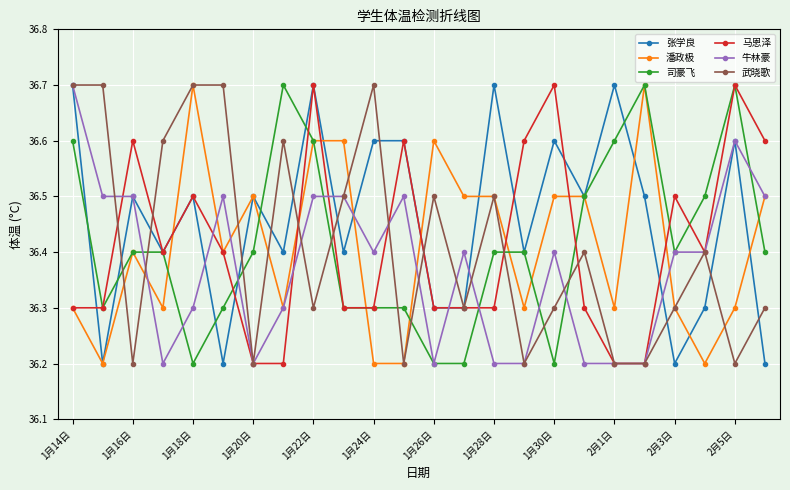

True or false: 张学良 has more than 1 interior local peaks.

True